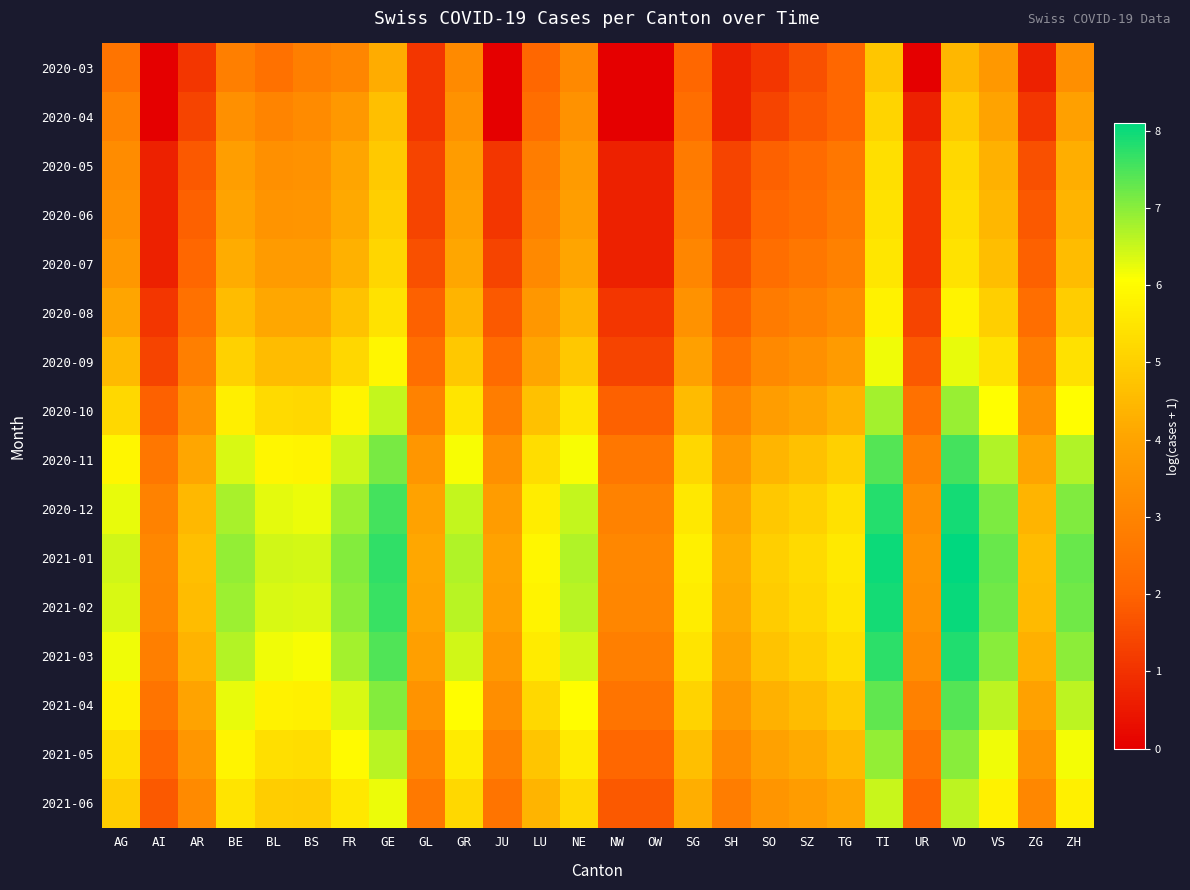

Rank the series by their maximum value, from lowest to highest.

2020-03, 2020-04, 2020-05, 2020-06, 2020-07, 2020-08, 2020-09, 2021-06, 2020-10, 2021-05, 2021-04, 2020-11, 2021-03, 2020-12, 2021-02, 2021-01